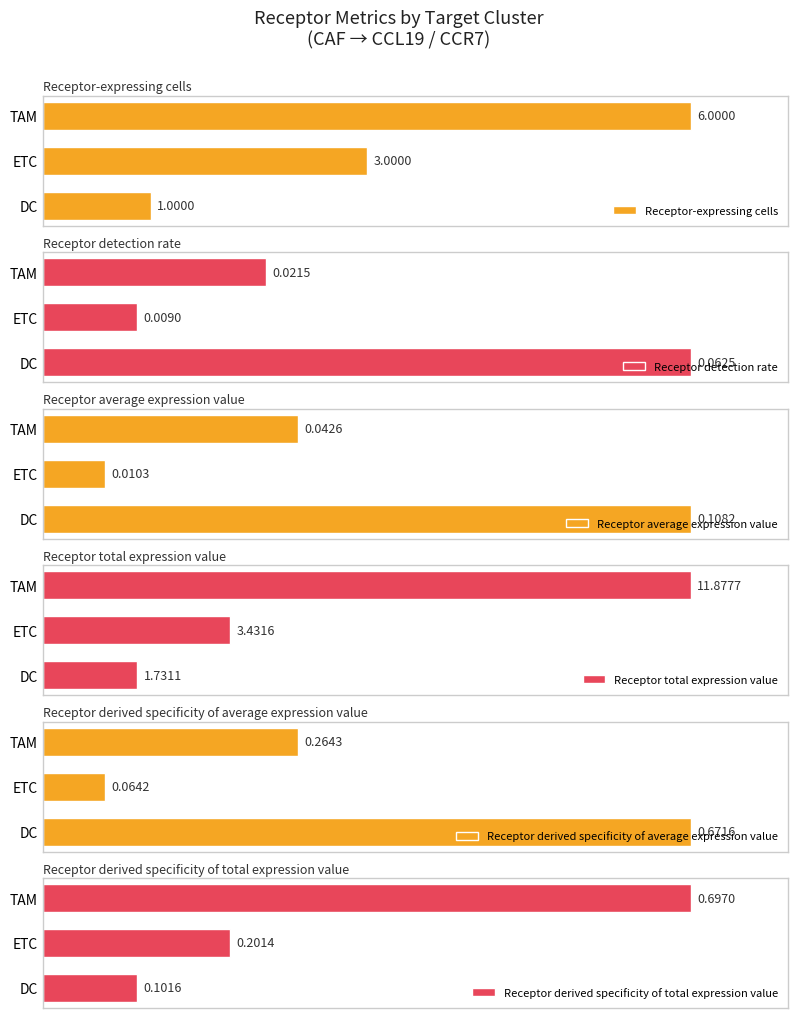

What is the average value of the Receptor derived specificity of total expression value series?

0.3